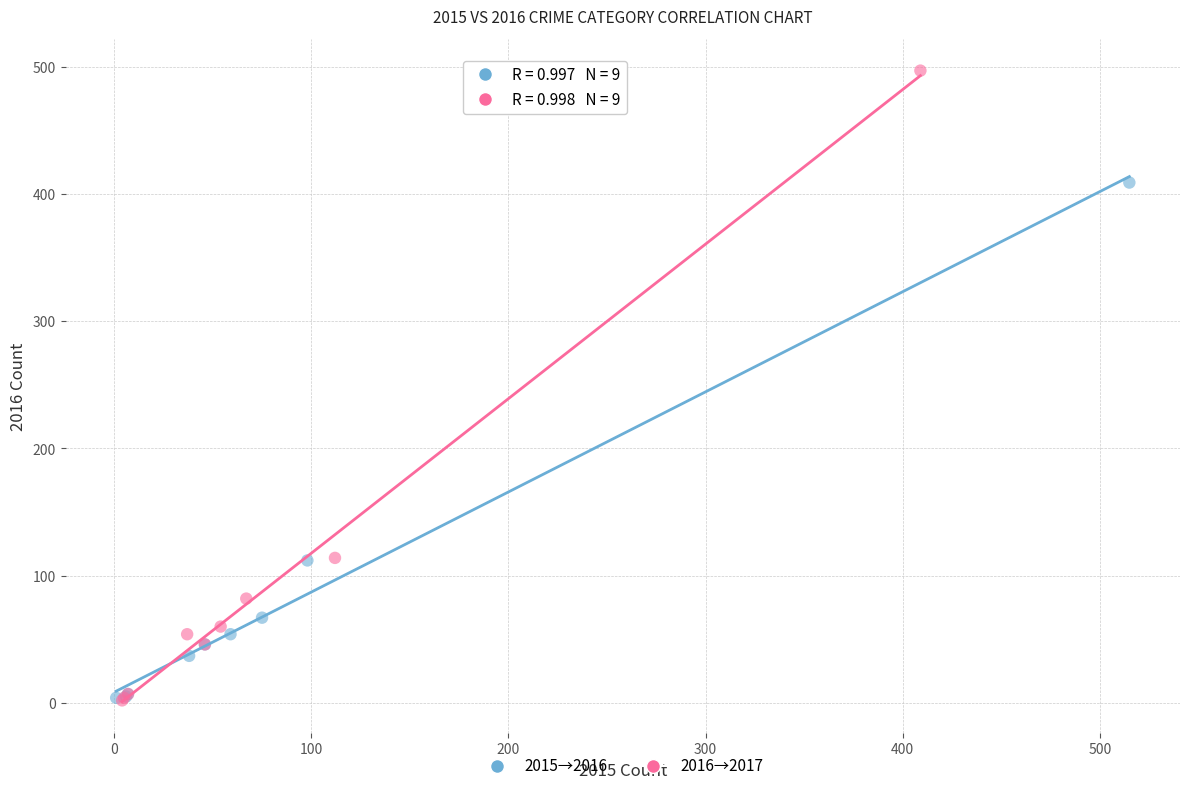

Which series has the largest Y range (max minus min)?

2016→2017